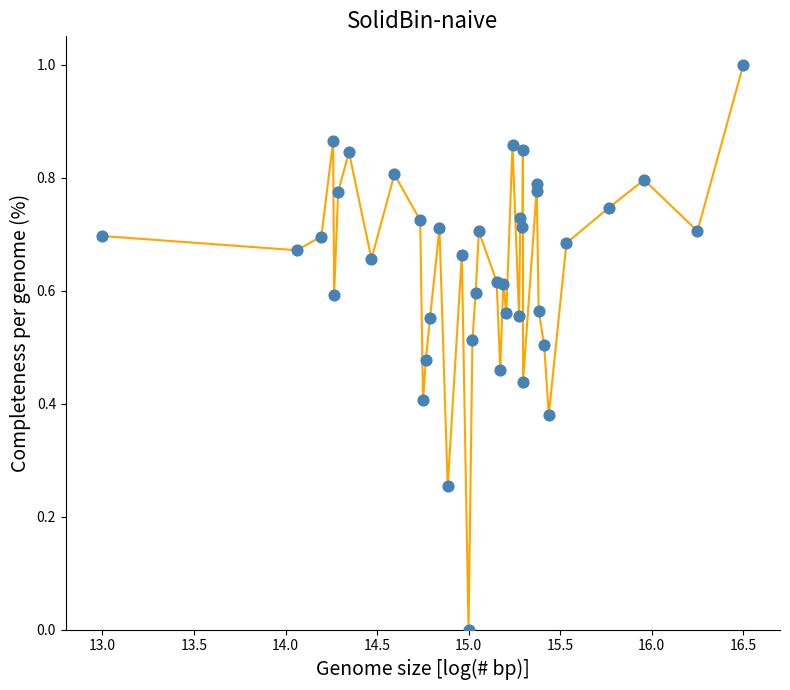

What is the difference between the maximum and minimum values?

1.0